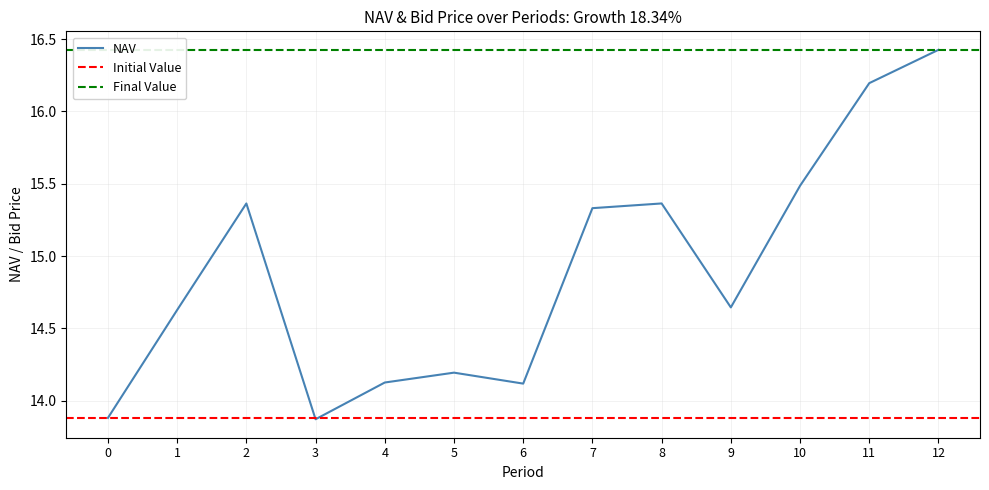

Is it true that Bid Price equals 4.5 at 8?

False